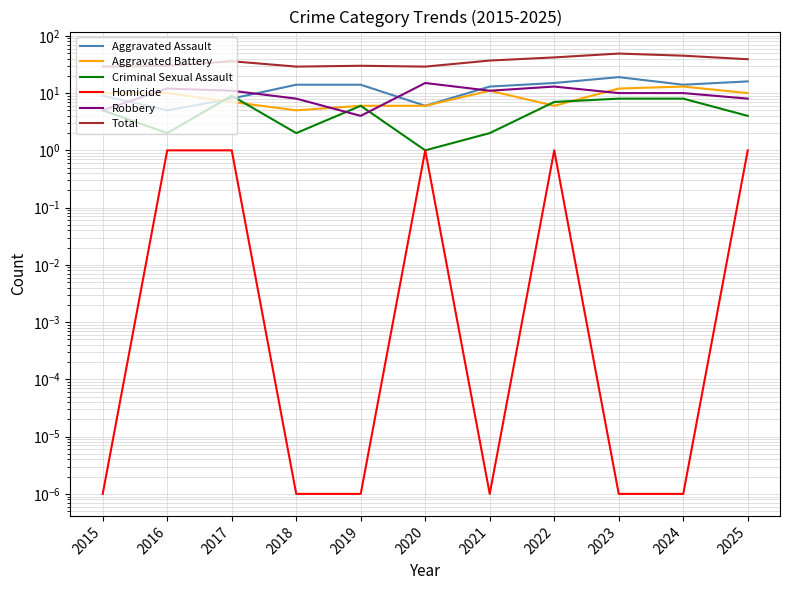

Count the number of data series in this chart.

6